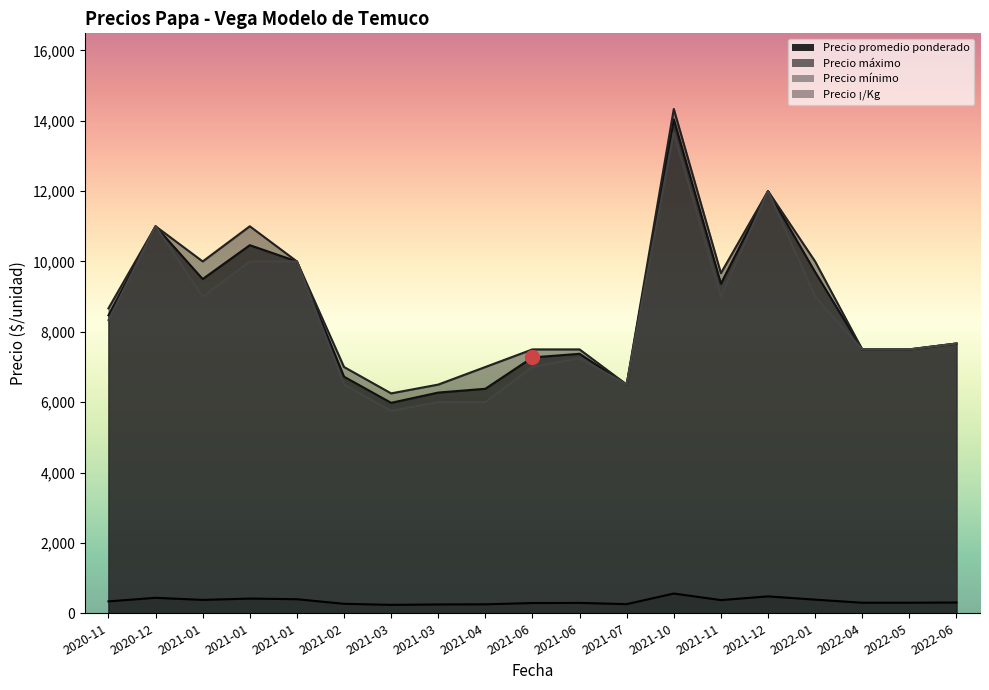

True or false: Precio promedio ponderado and Precio mínimo intersect in this chart.

False